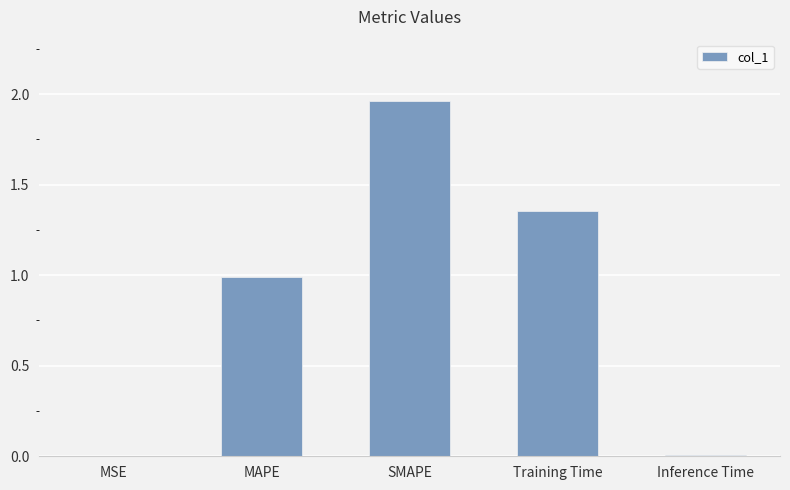

What is the change in value from SMAPE to Training Time?

-0.6